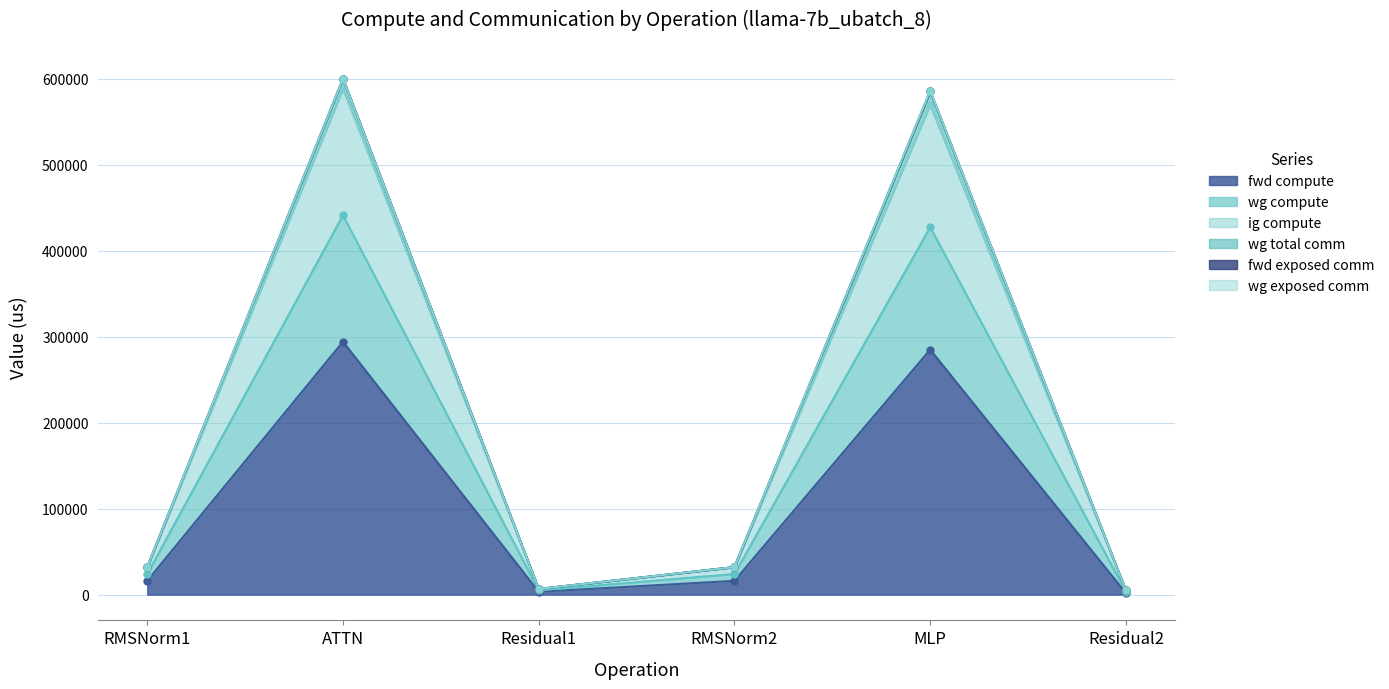

At which category is the sum across all series the highest?

ATTN